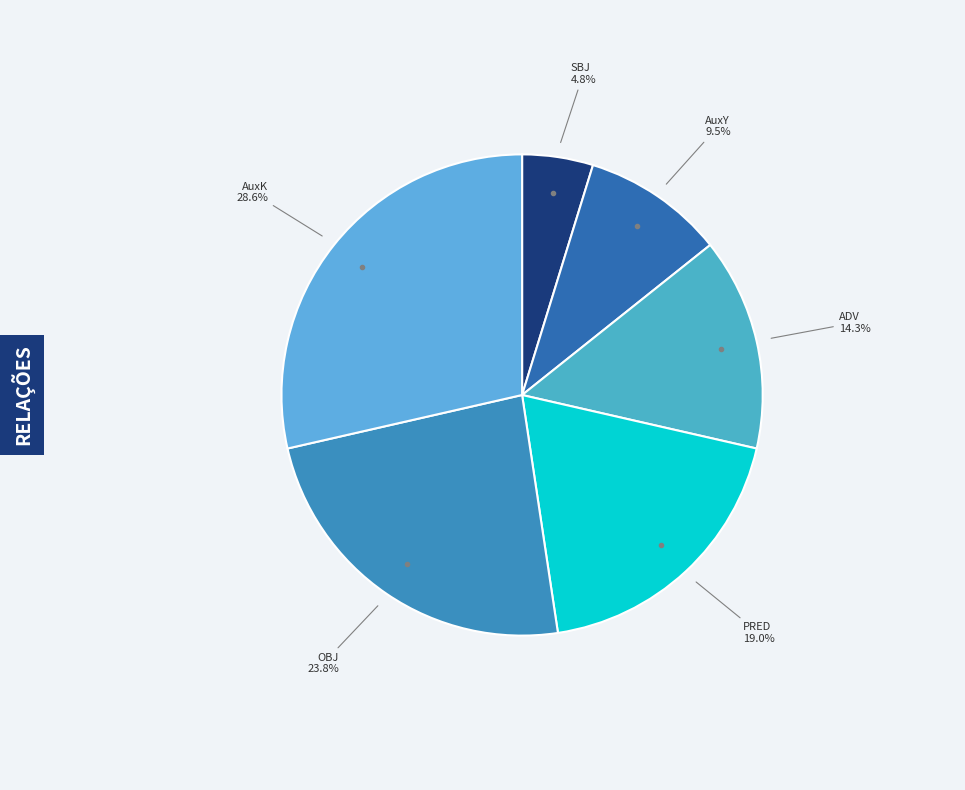

Between AuxK and AuxY, which is larger?

AuxK